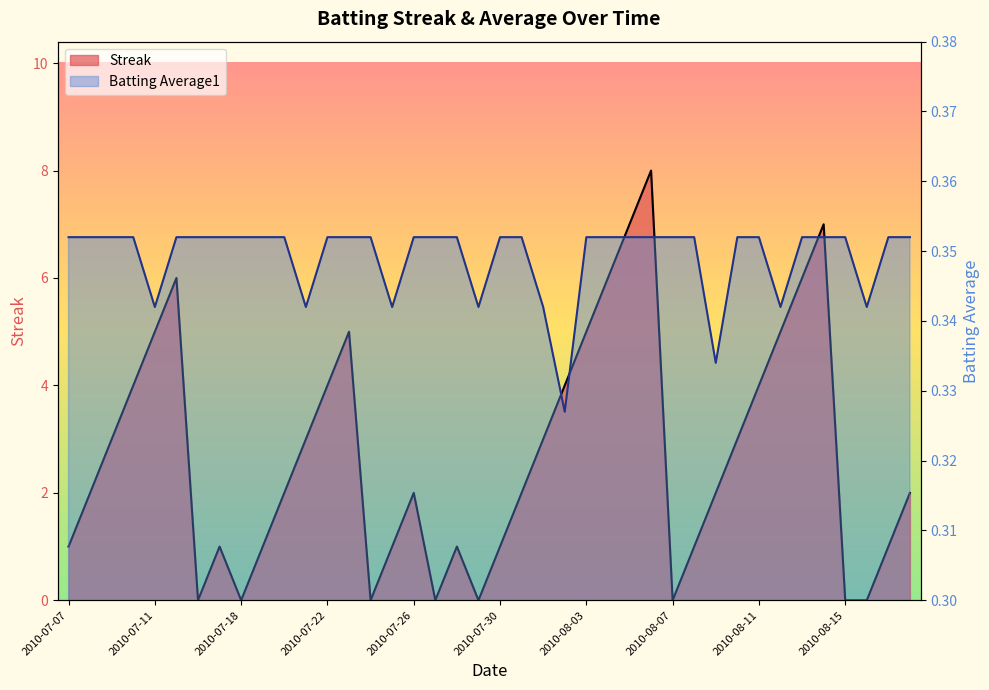

What is the label of the 40th point from the left?

2010-08-18